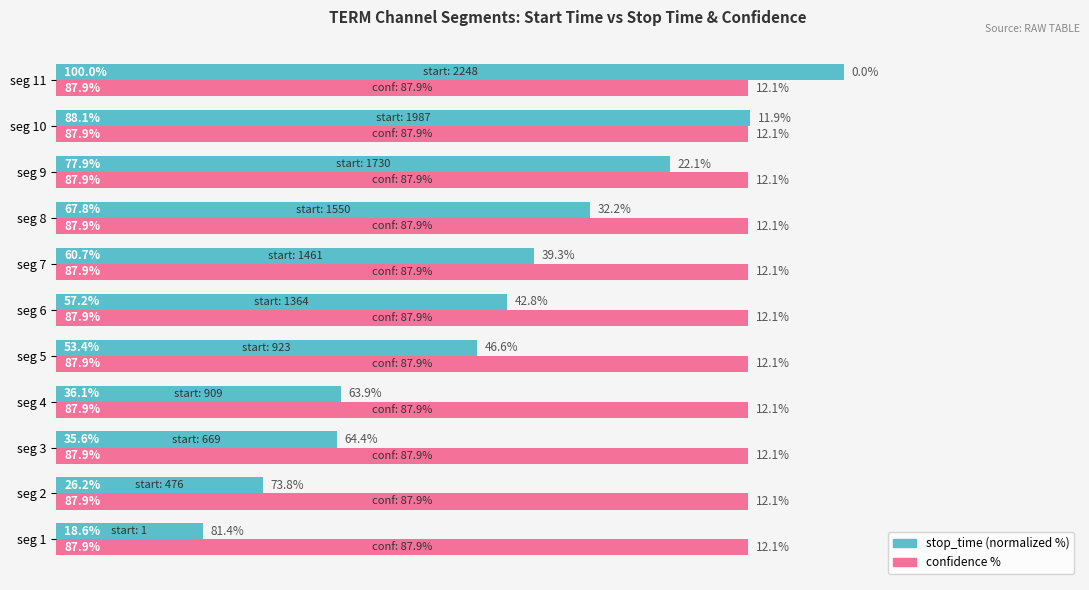

At which label does stop_time (normalized %) reach its minimum?

seg 1